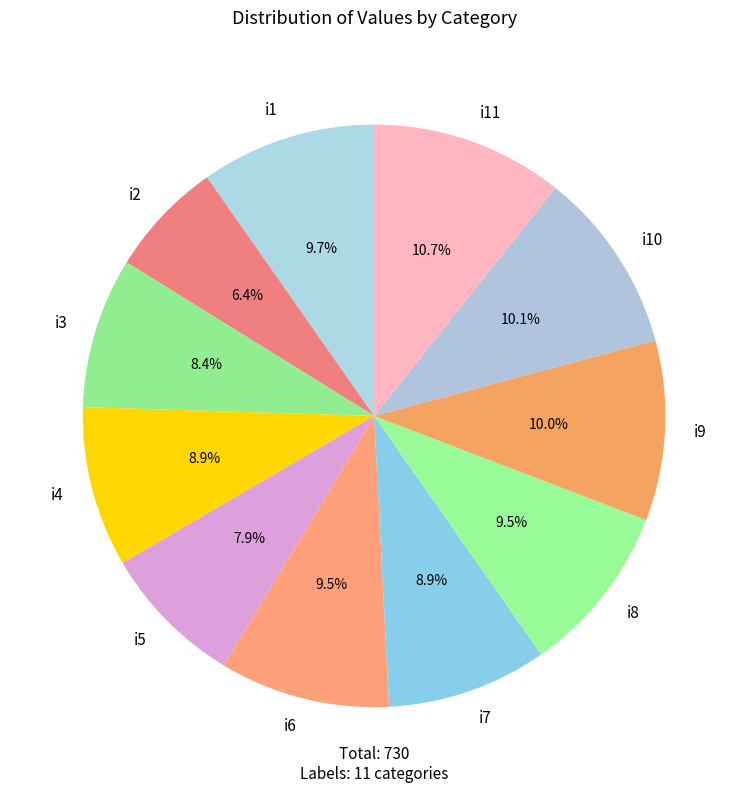

Does any single category account for the majority?

No